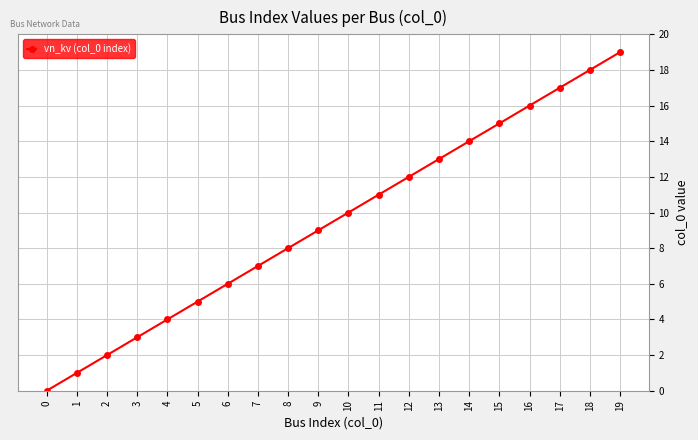

Reading left to right, extract all data points from this chart.

0	1	2	3	4	5	6	7	8	9	10	11	12	13	14	15	16	17	18	19